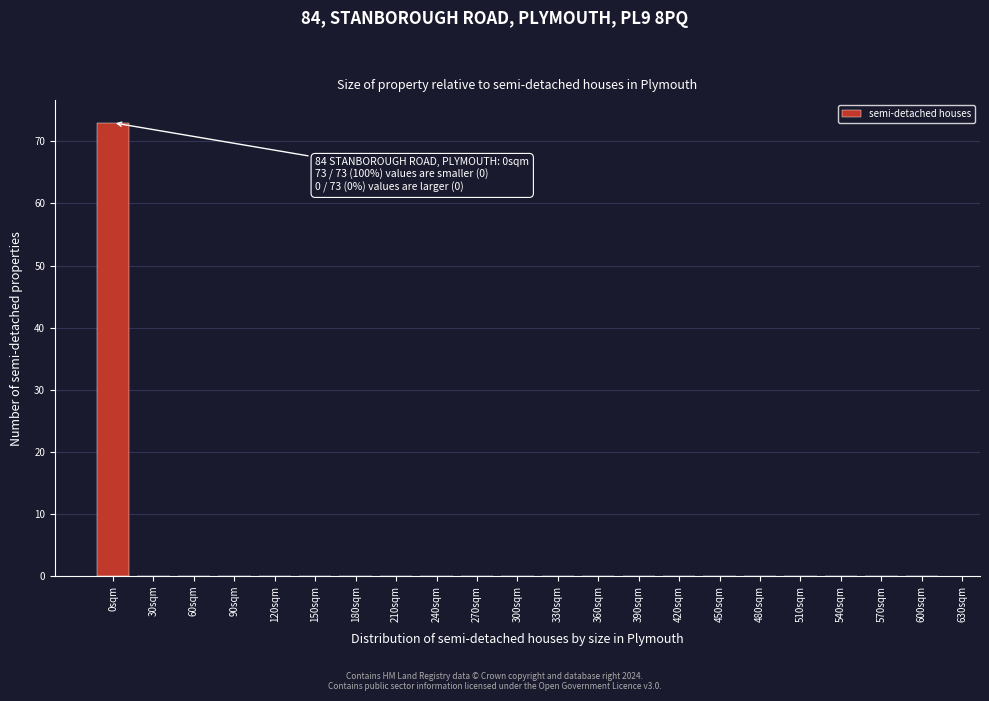

Reading left to right, transcribe all the data shown in this chart.

0sqm=73	30sqm=0	60sqm=0	90sqm=0	120sqm=0	150sqm=0	180sqm=0	210sqm=0	240sqm=0	270sqm=0	300sqm=0	330sqm=0	360sqm=0	390sqm=0	420sqm=0	450sqm=0	480sqm=0	510sqm=0	540sqm=0	570sqm=0	600sqm=0